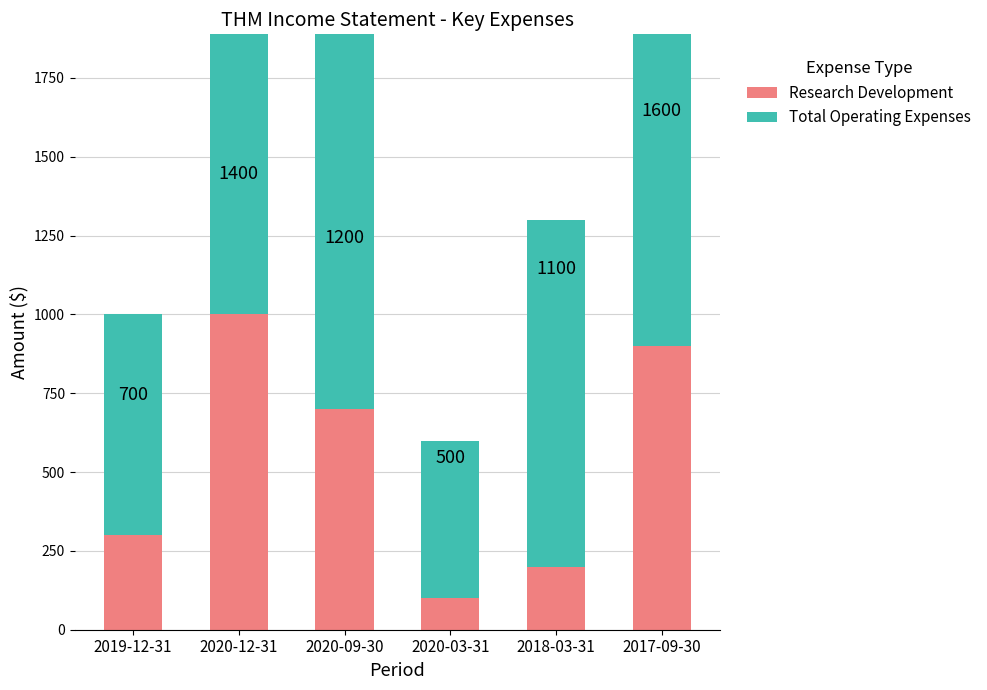

What is the label of the 3rd bar from the left?

2020-09-30